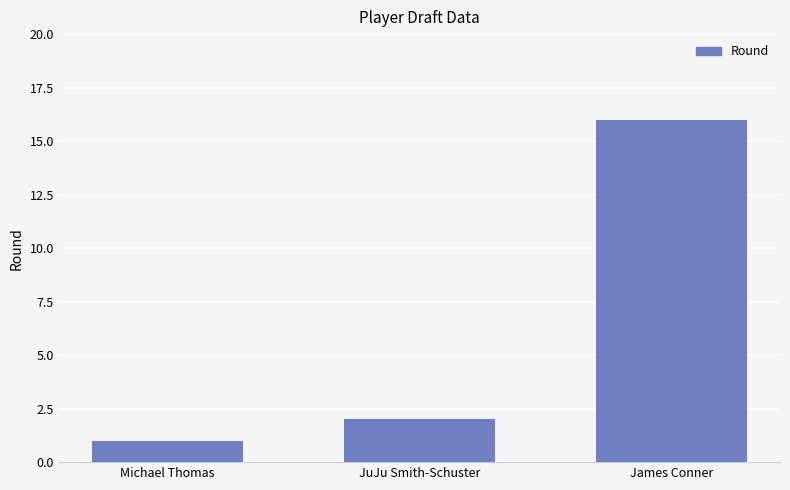

List the labels in order of value, smallest first.

Michael Thomas, JuJu Smith-Schuster, James Conner